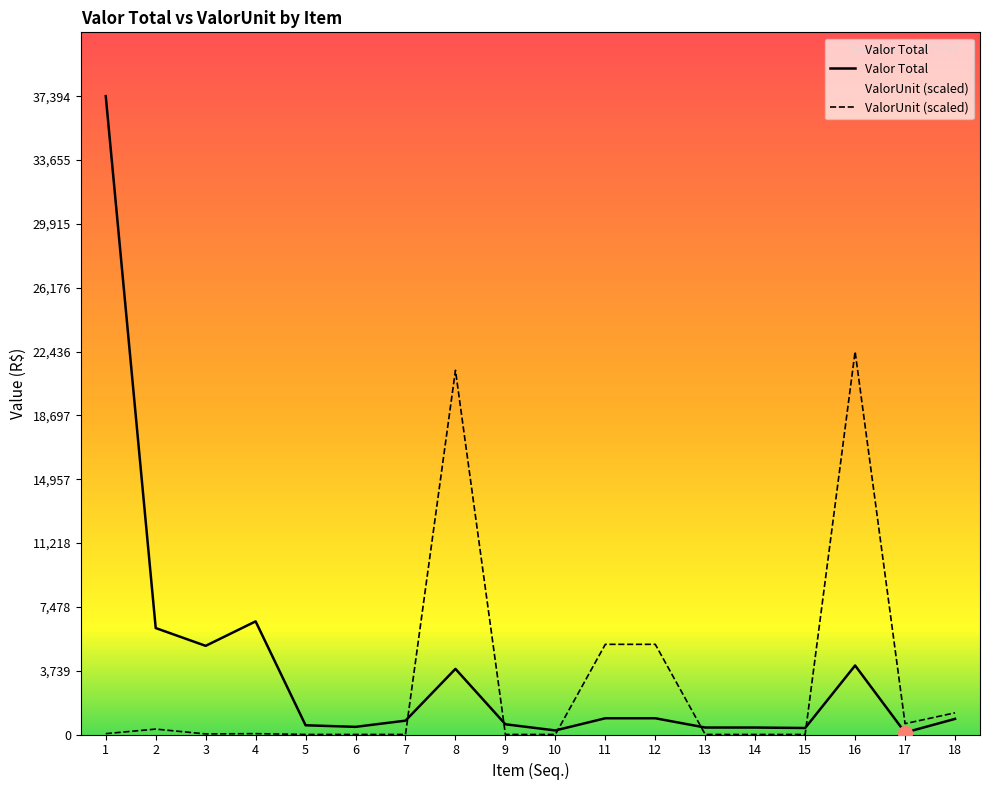

What is the difference between the maximum and minimum values in the Valor Total series?

37280.1